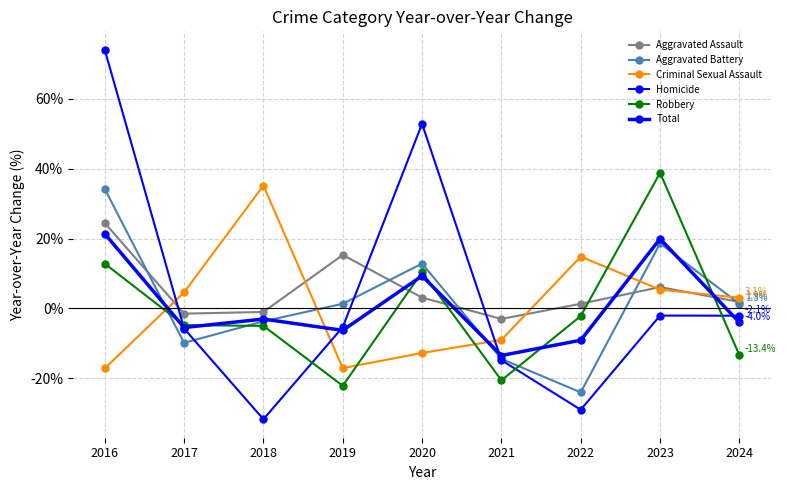

How many values in Aggravated Assault are above zero?

6